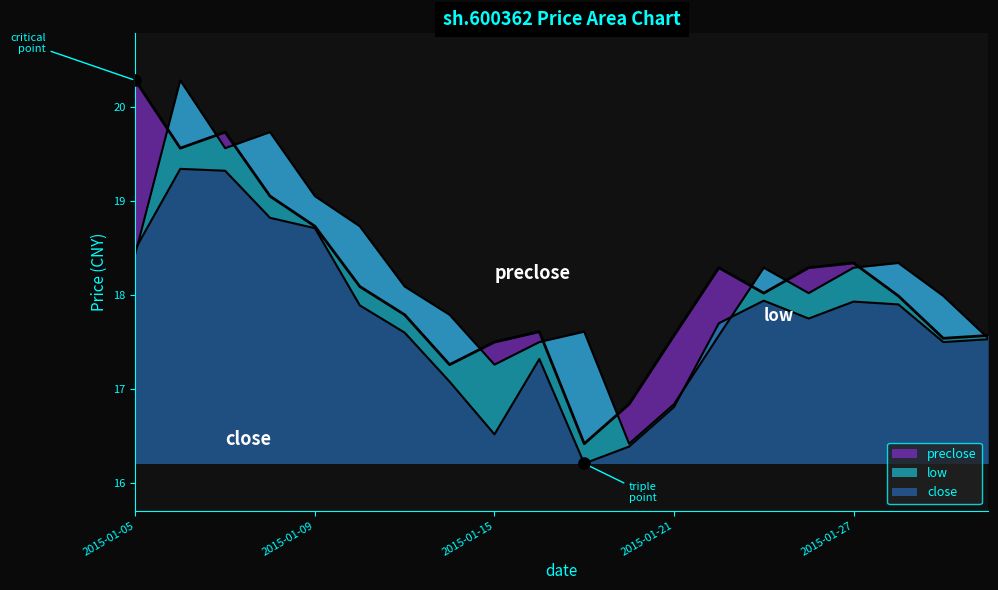

How many categories are shown in the chart?

20